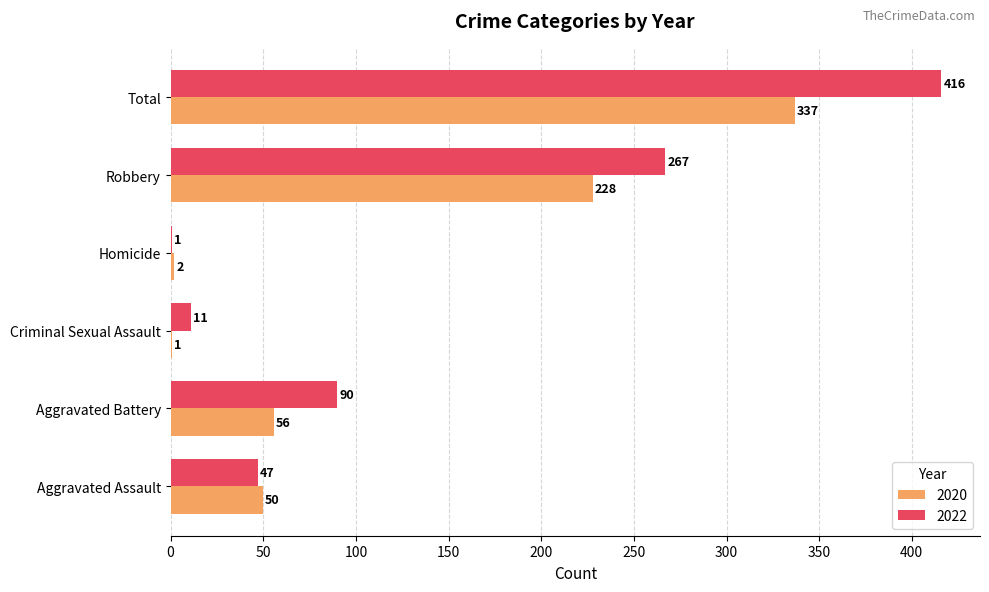

At which category is the sum across all series the highest?

Total